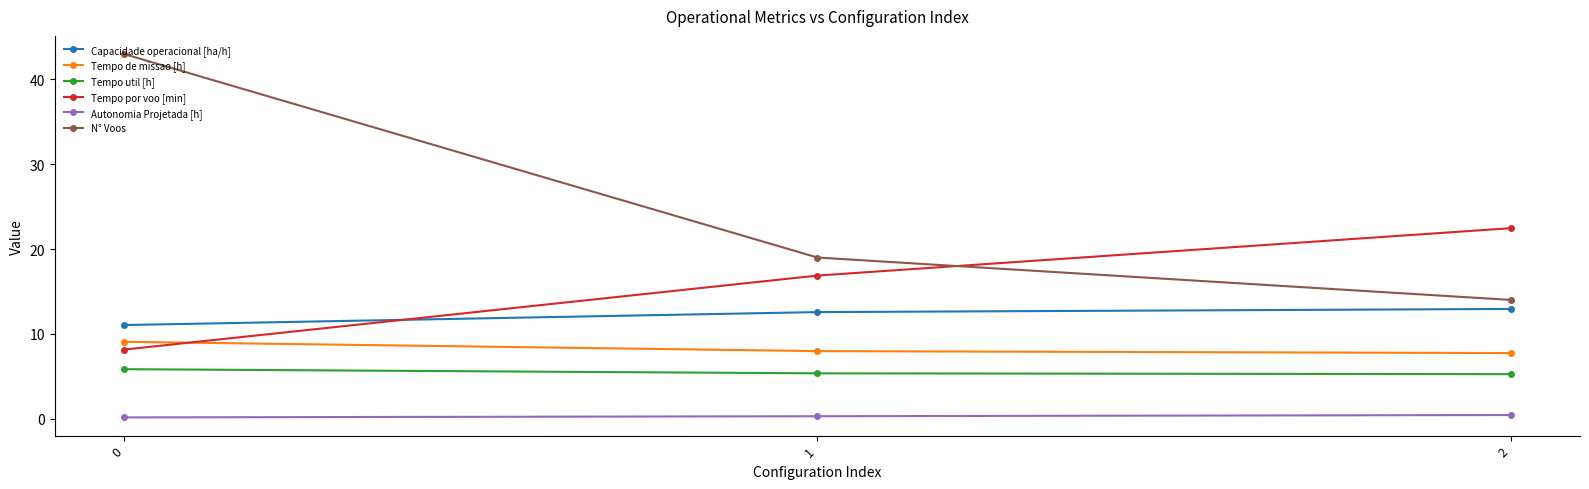

What is the value of the Tempo por voo [min] point at the 3rd from the left?

22.5